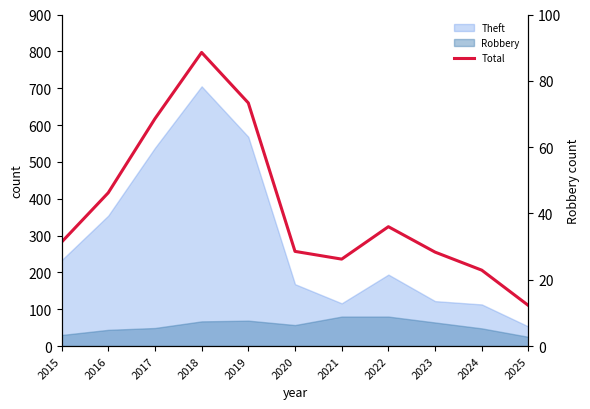

Which has a higher value, 2016 or 2025?

2016